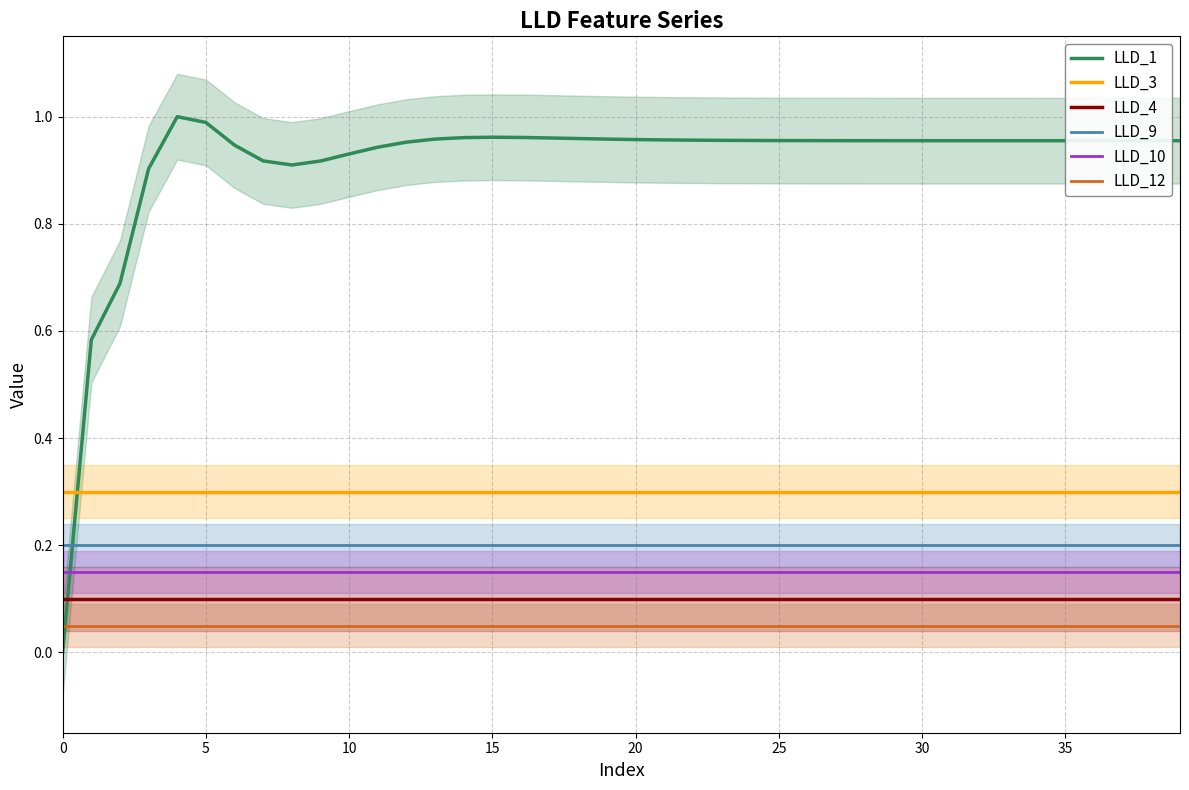

The value of LLD_1 at 19 is 0.5. True or false?

False